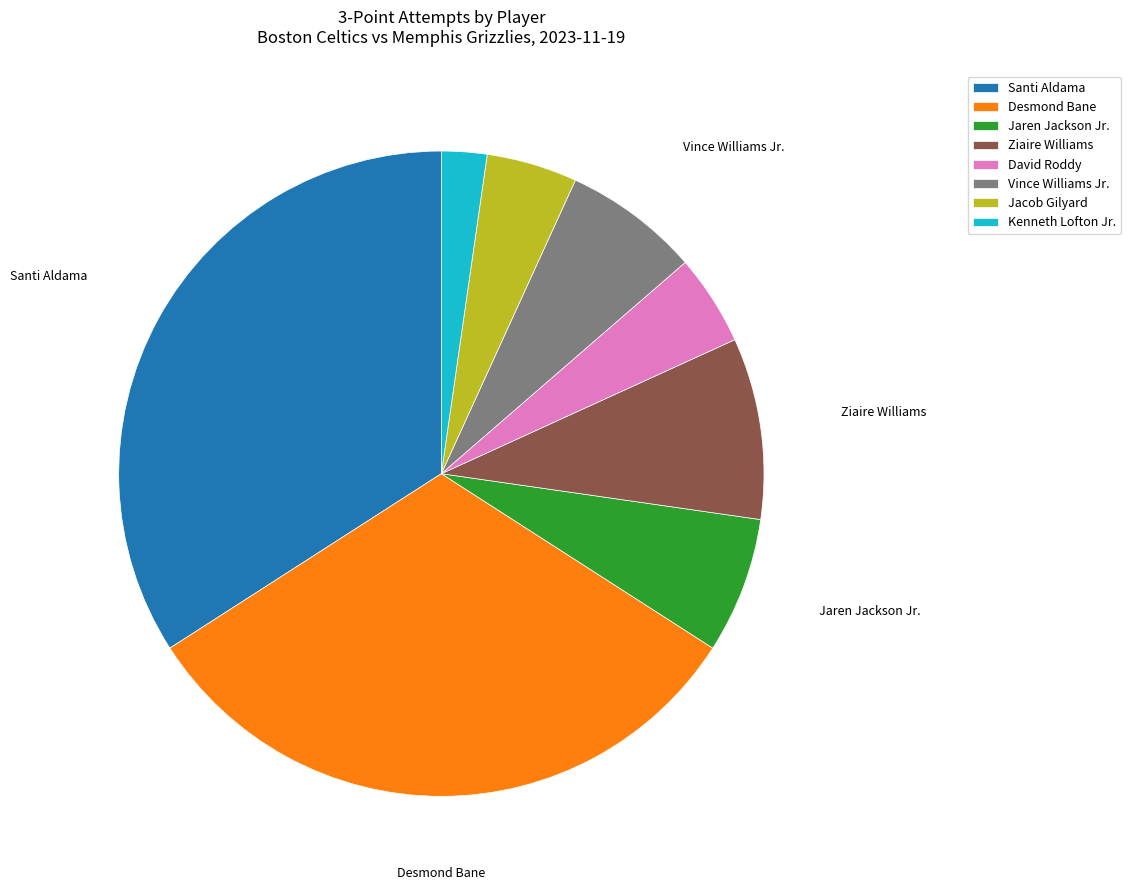

Which has a higher value, Ziaire Williams or Kenneth Lofton Jr.?

Ziaire Williams